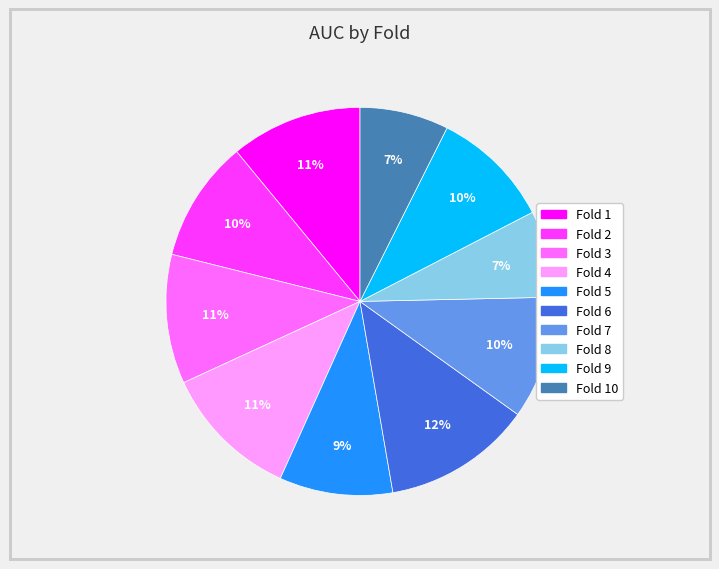

Does any single category account for the majority?

No